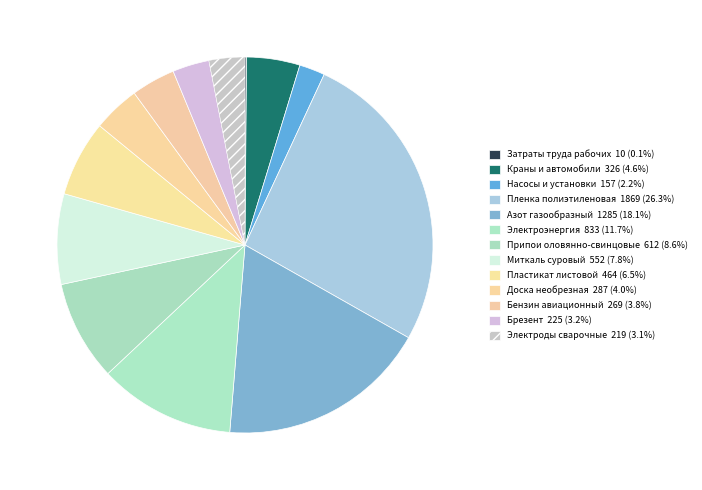

Count the number of slices in the pie.

13